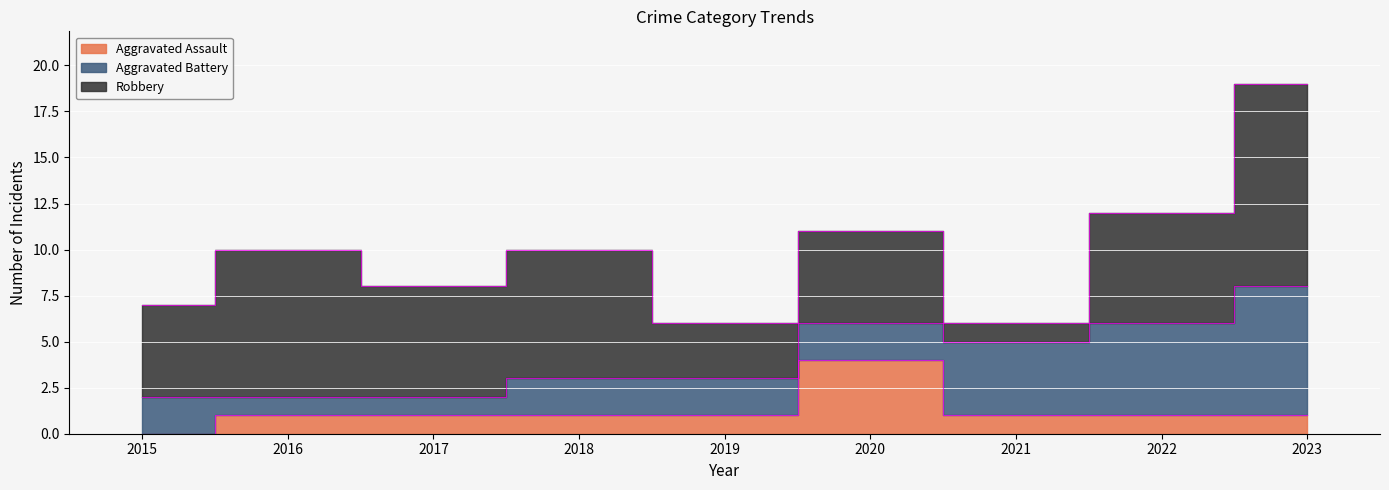

True or false: Robbery and Aggravated Battery intersect in this chart.

True